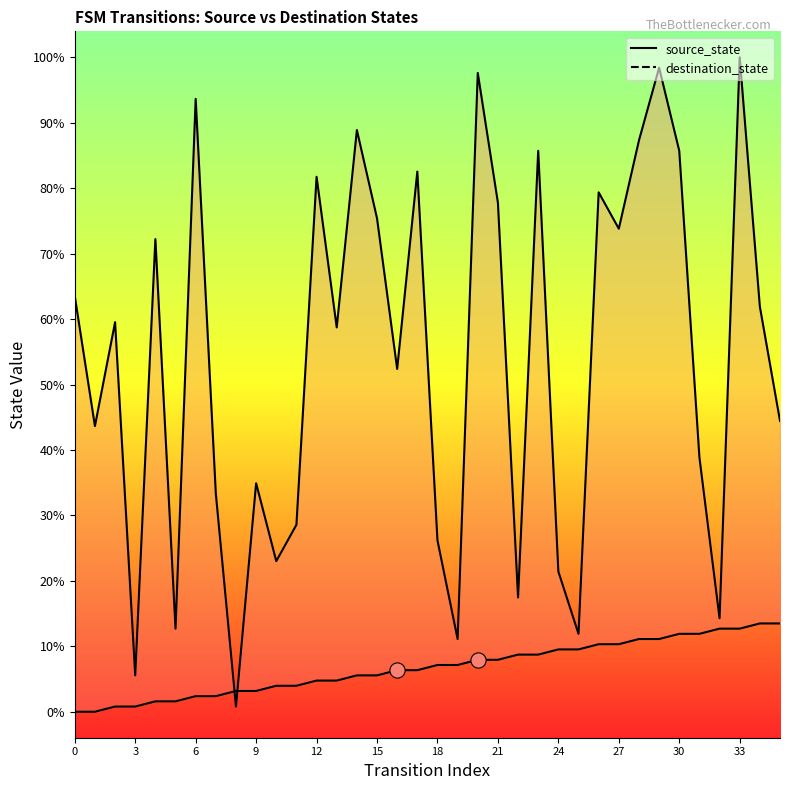

Is the value of destination_state at 25 greater than the value of source_state at 18?

Yes